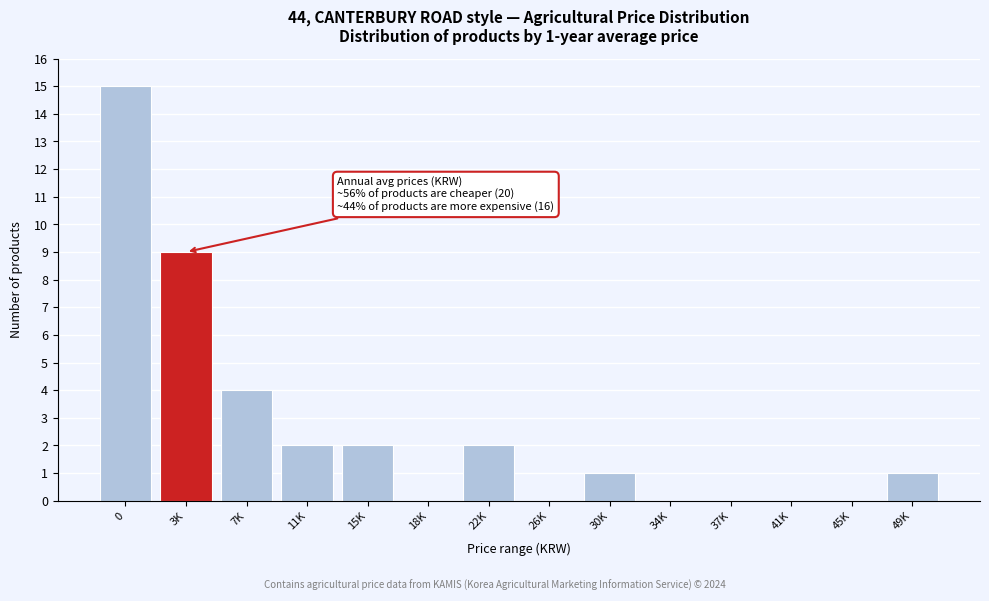

Reading left to right, transcribe all the data shown in this chart.

0=15	3K=9	7K=4	11K=2	15K=2	18K=0	22K=2	26K=0	30K=1	34K=0	37K=0	41K=0	45K=0	49K=1